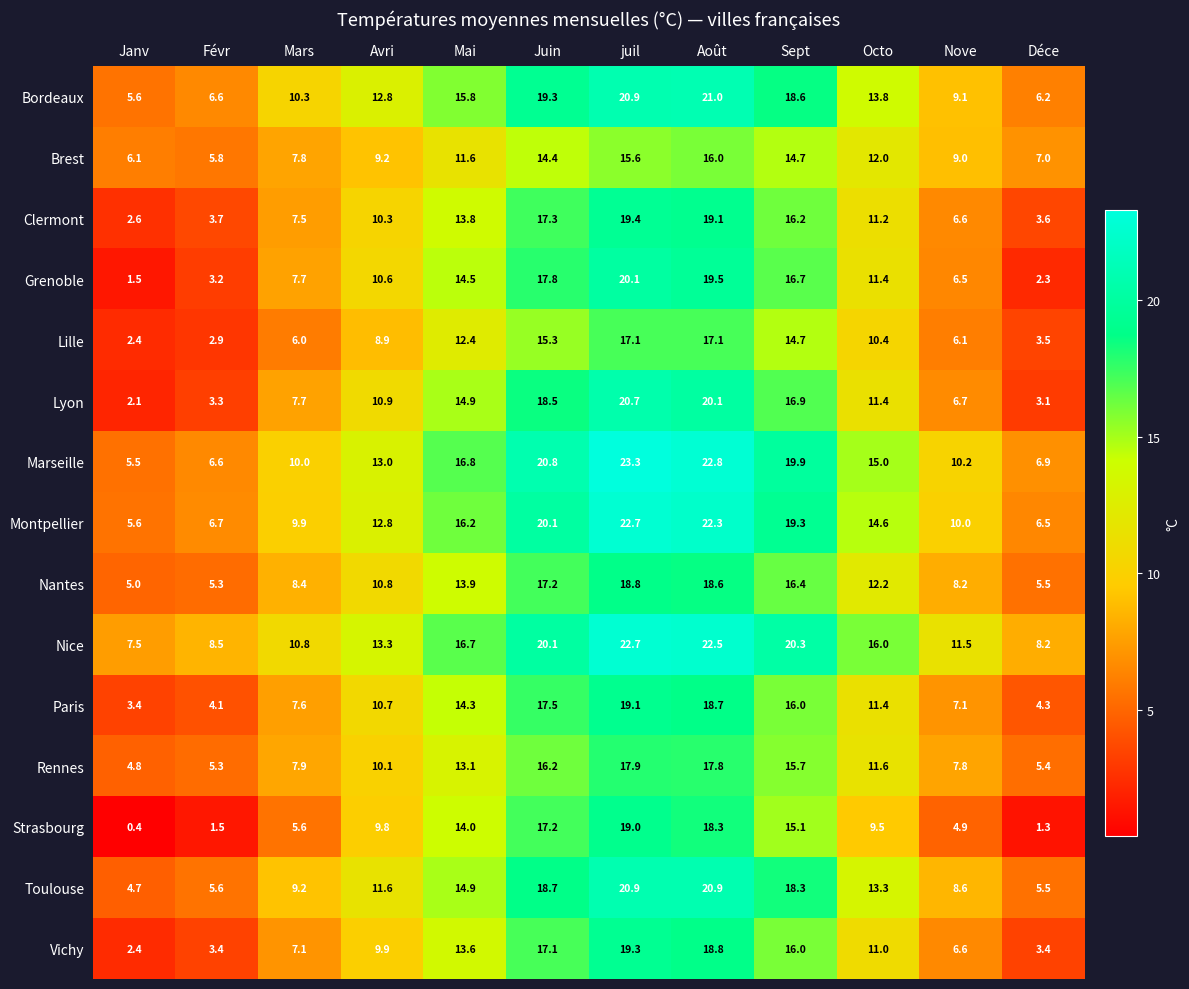

What is the total value across all series at Mai?

216.5